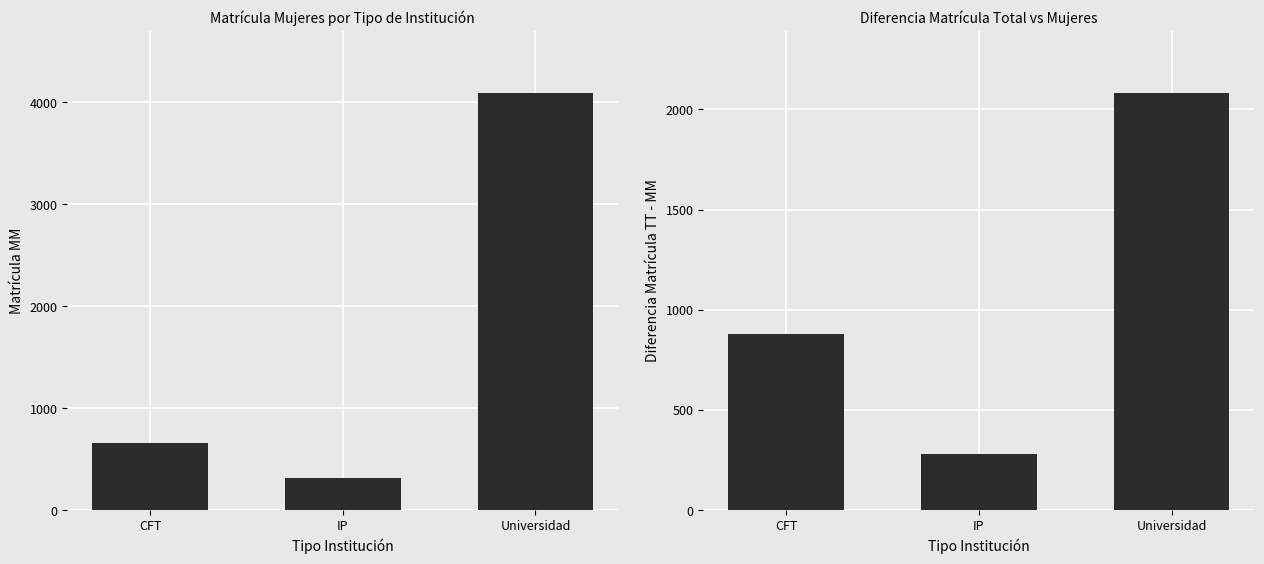

Which series changed the most between IP and Universidad?

Matricula MM